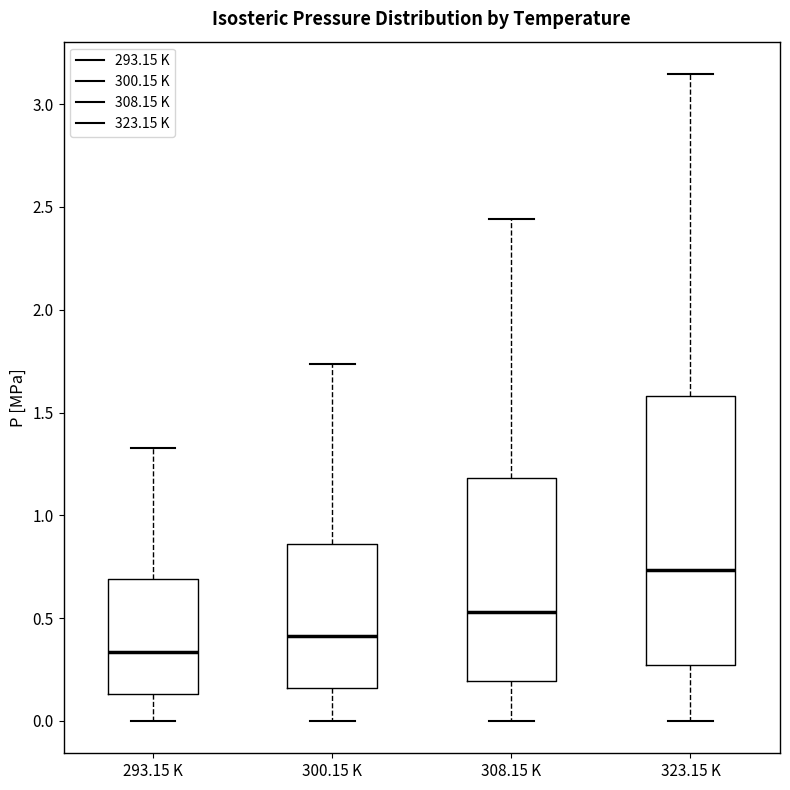

Reading left to right, transcribe this box plot: for each box, give where its median line is, the range the box spans, and where its two whiskers end, as read against the y-axis. The values are not printed on the chart, so give them approximately, as read against the axis.

293.15 K: median 0.35, box 0.15 to 0.70, whiskers 0.00 to 1.35
300.15 K: median 0.40, box 0.15 to 0.85, whiskers 0.00 to 1.75
308.15 K: median 0.55, box 0.20 to 1.20, whiskers 0.00 to 2.45
323.15 K: median 0.75, box 0.25 to 1.60, whiskers 0.00 to 3.15